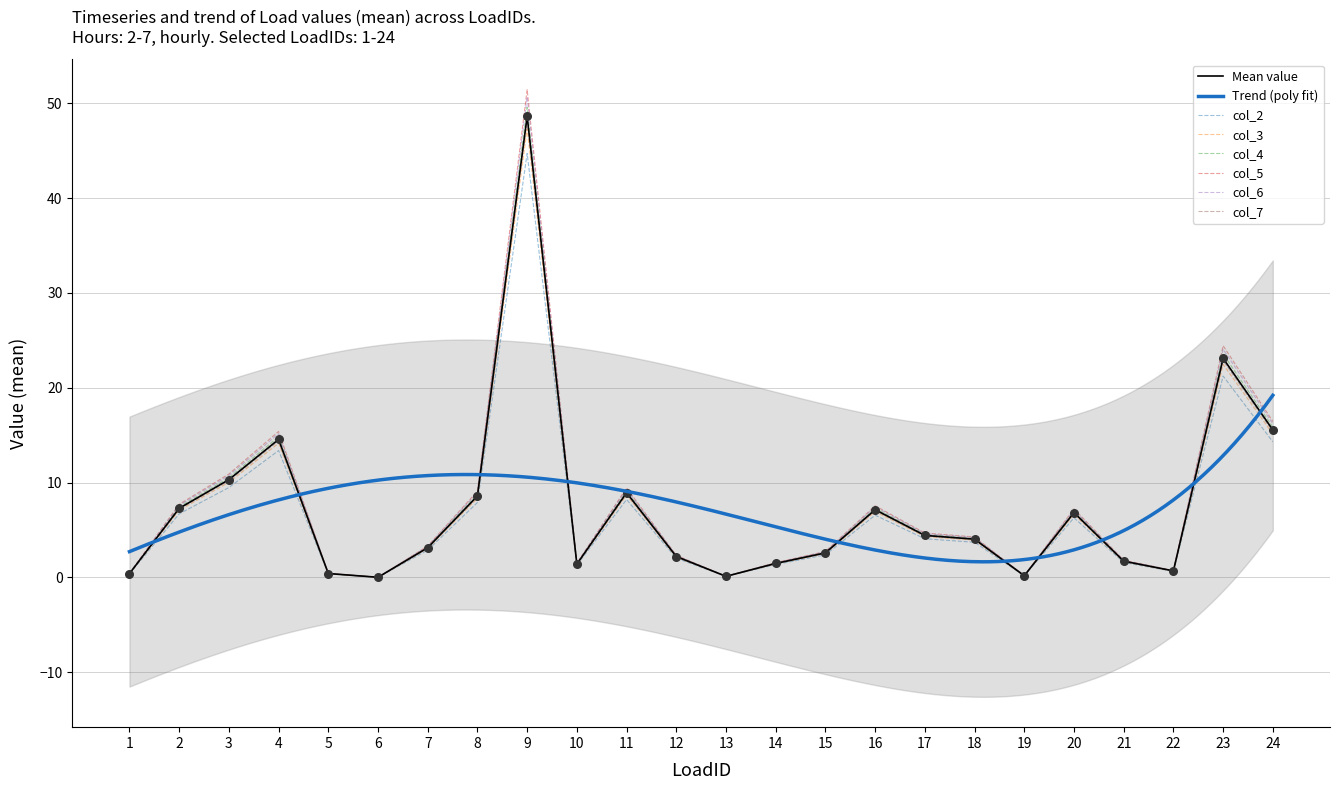

Is the value of col_5 at 11 greater than the value of col_2 at 22?

Yes